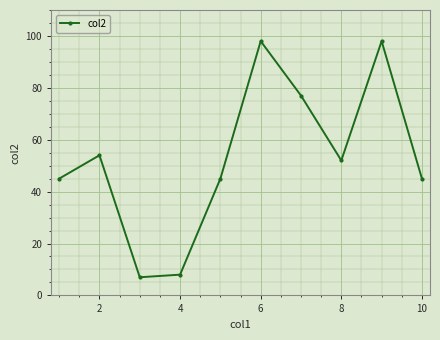

Reading right to left, extract all data points from this chart.

45	98	52	77	98	45	8	7	54	45